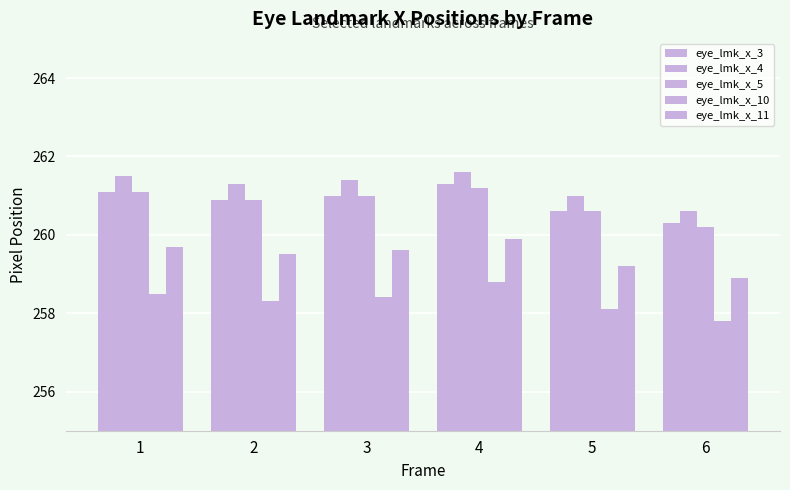

The value of eye_lmk_x_4 at 3 is 261.4. True or false?

True